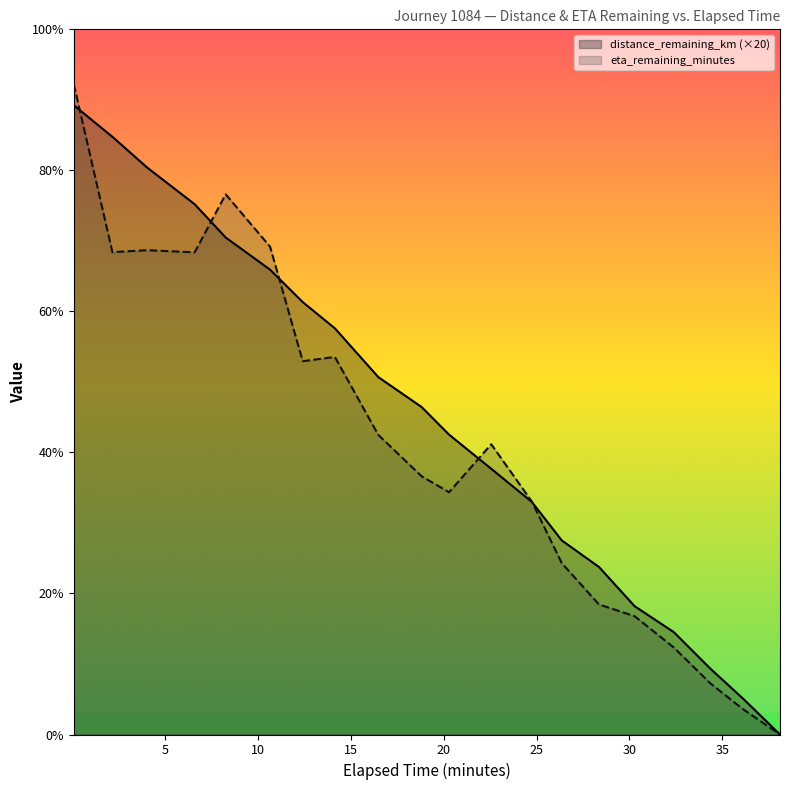

Does the chart have visible grid lines?

No